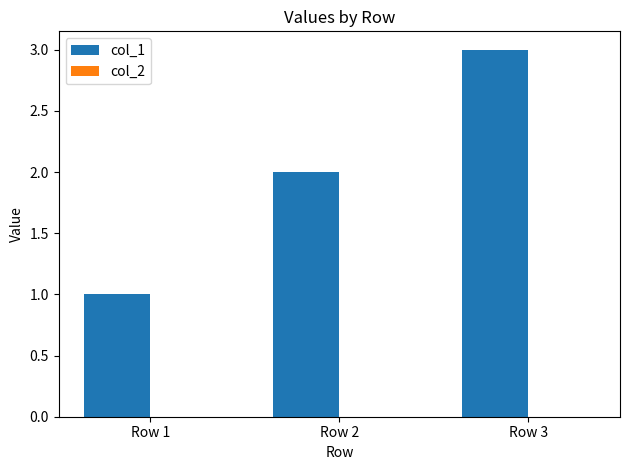

What is the change in value from Row 1 to Row 2?

+1